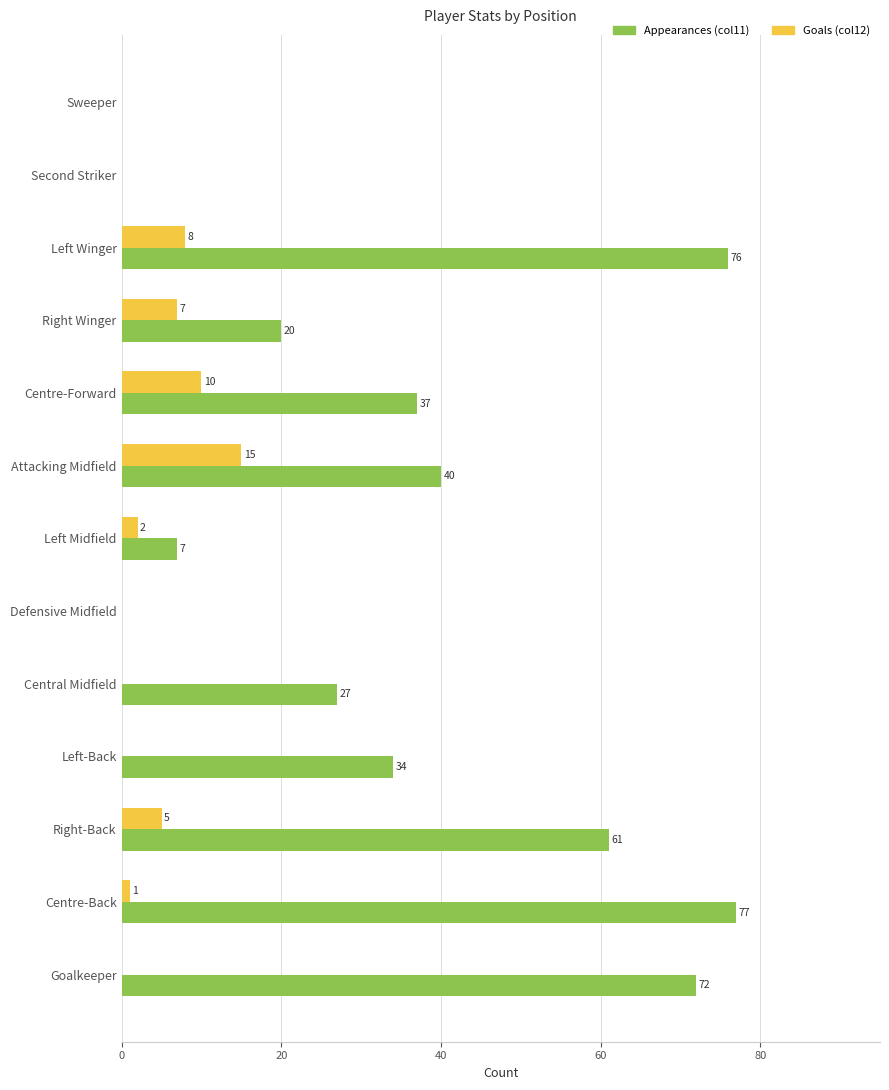

Which series has the widest spread of values?

Appearances (col11)